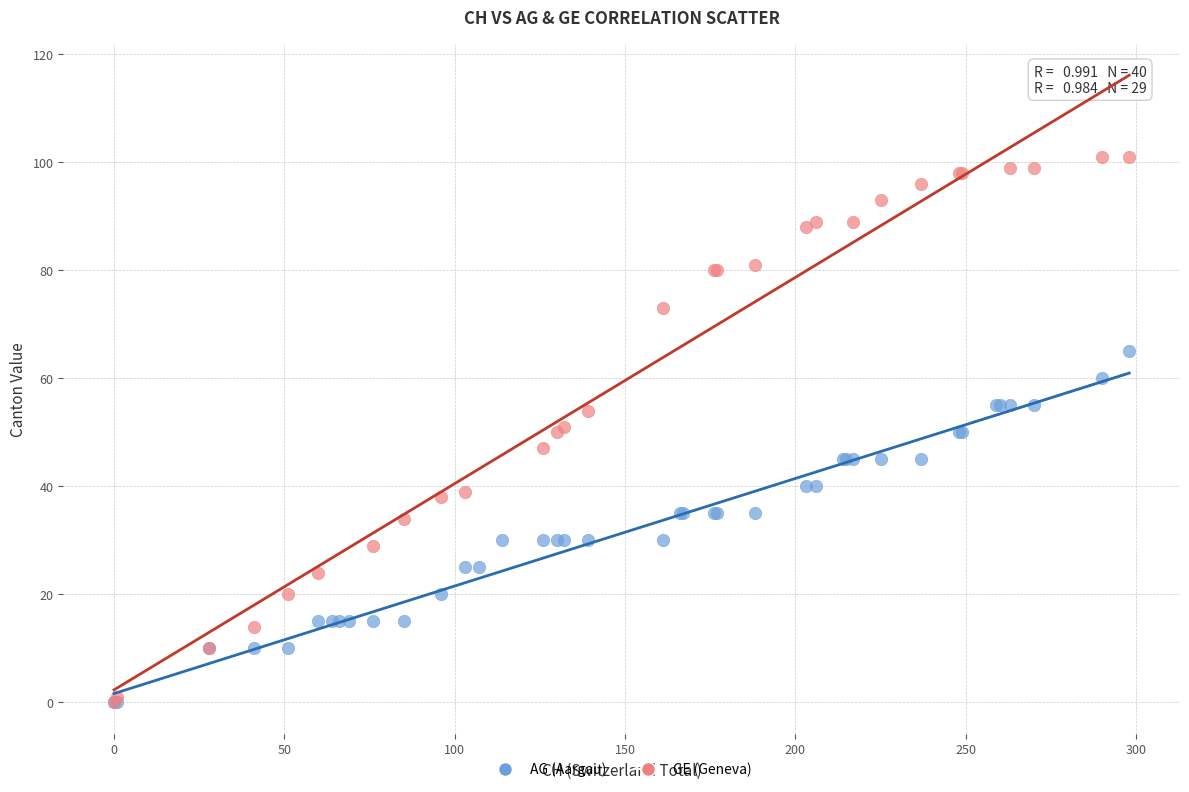

Which series has the widest spread of Y values?

GE (Geneva)